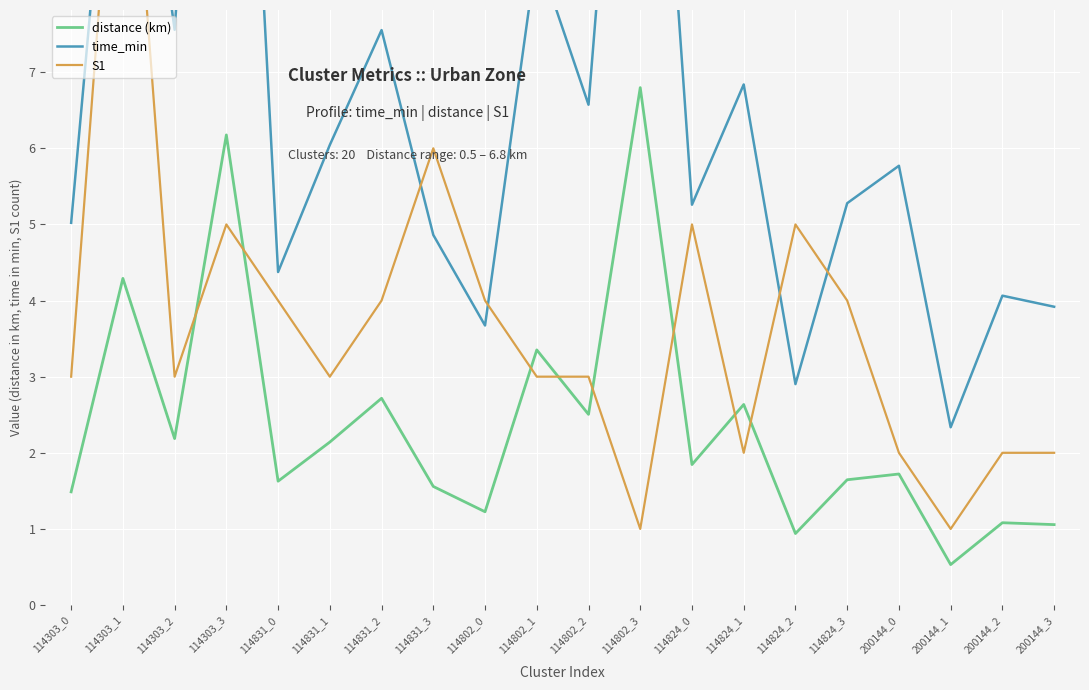

At which category does distance (km) reach its first local peak?

114303_1